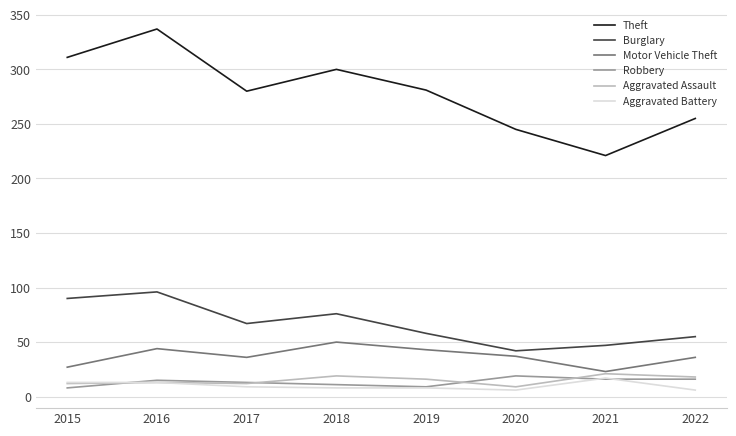

Count the number of categories in the chart.

8